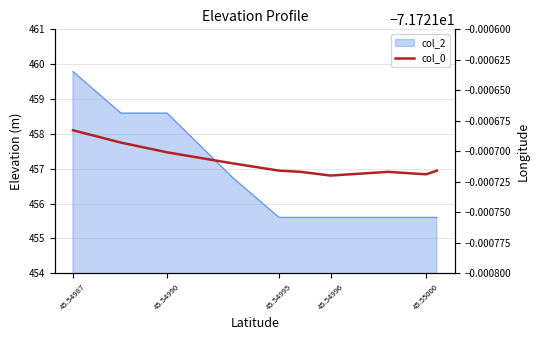

Which category has the lowest value in the col_2 series?

45.54995